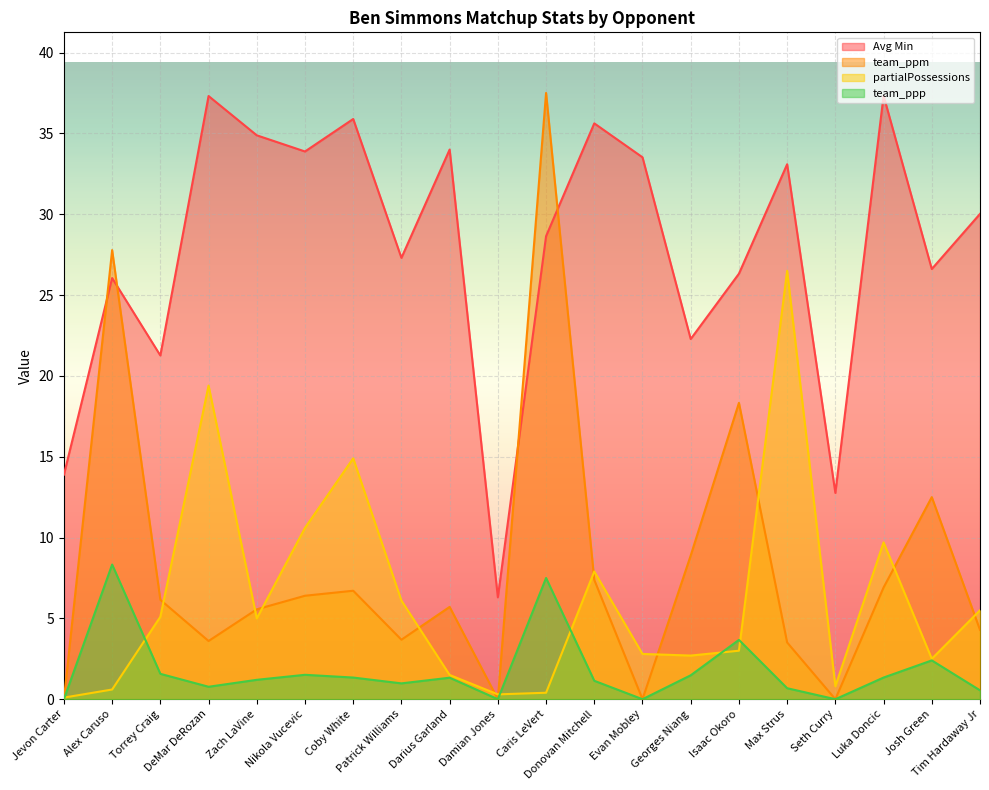

Does the chart display data point markers on the line(s)?

No